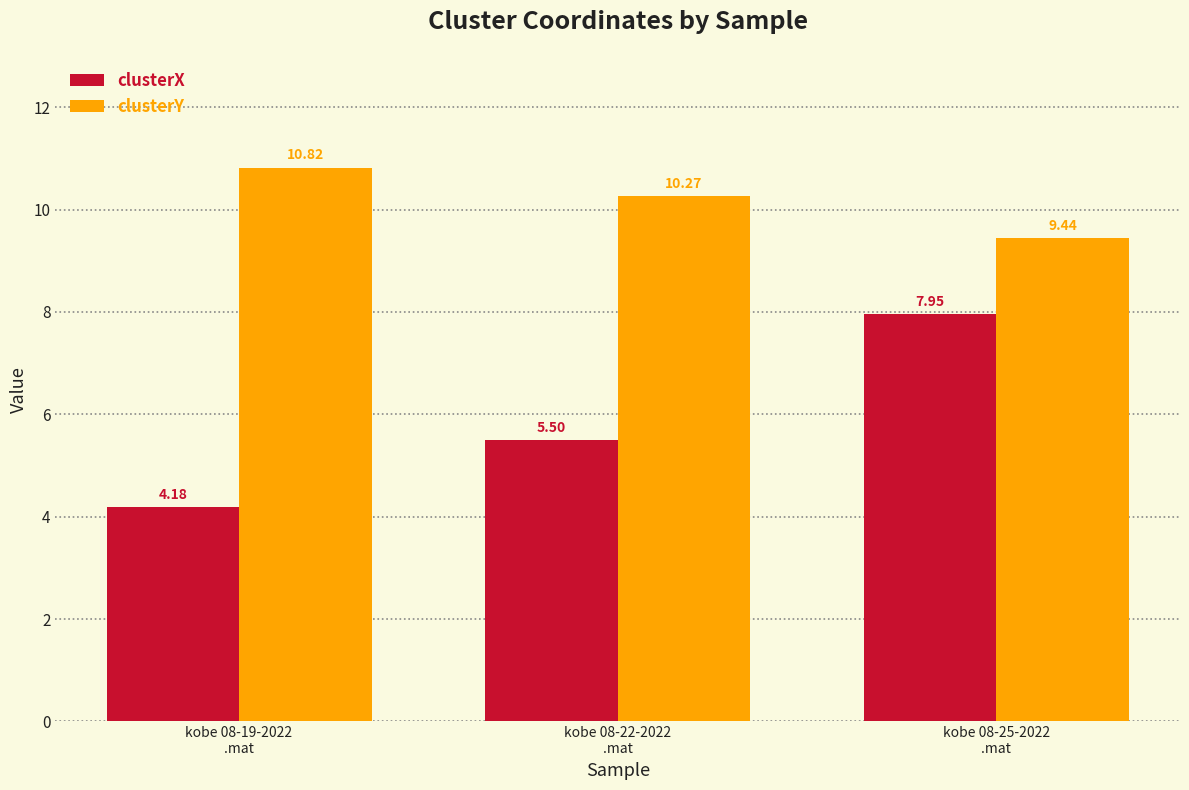

At how many categories does at least one series exceed 6?

3